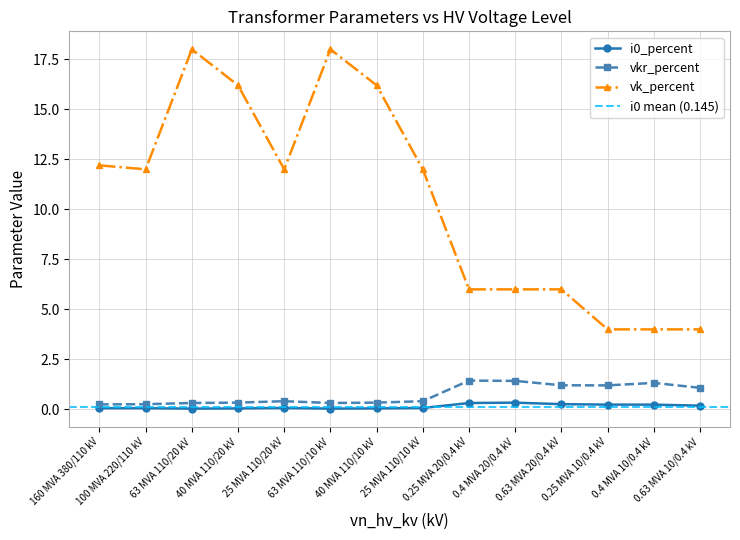

What is the total value across all series at 0.63 MVA 10/0.4 kV?

5.3